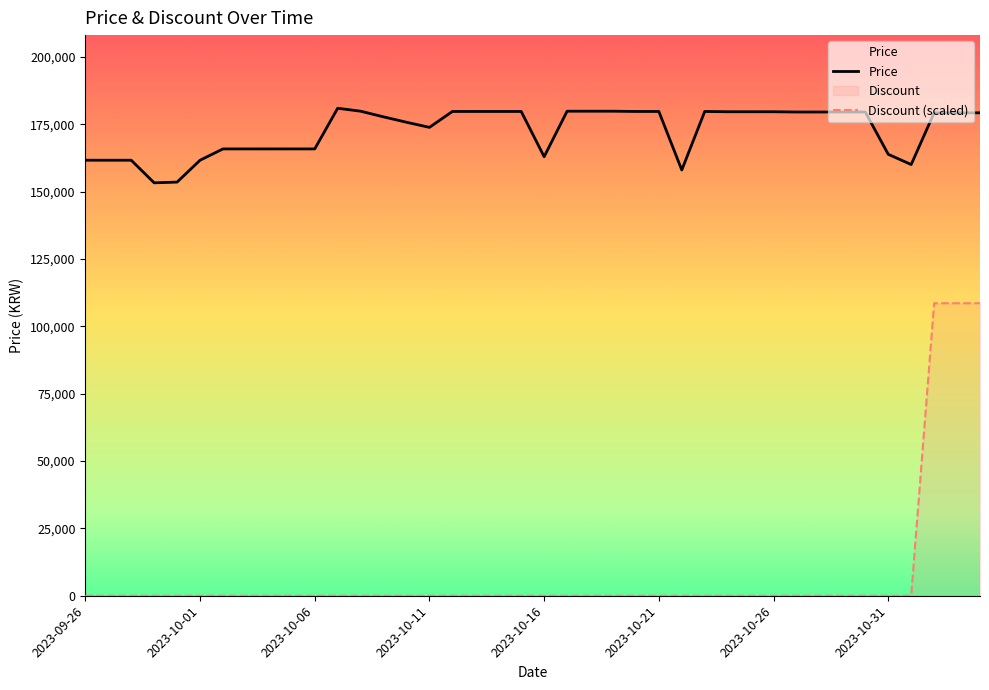

What is the highest value of the Discount (scaled) series?

108600